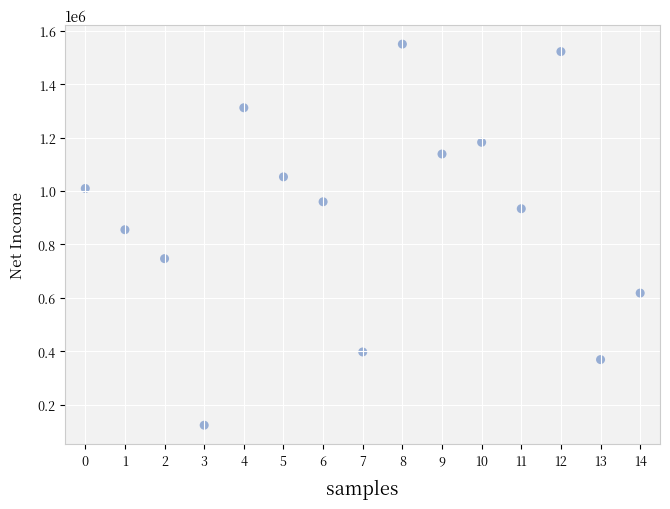

What Y value in the scatter plot is closest to 836700?

855300